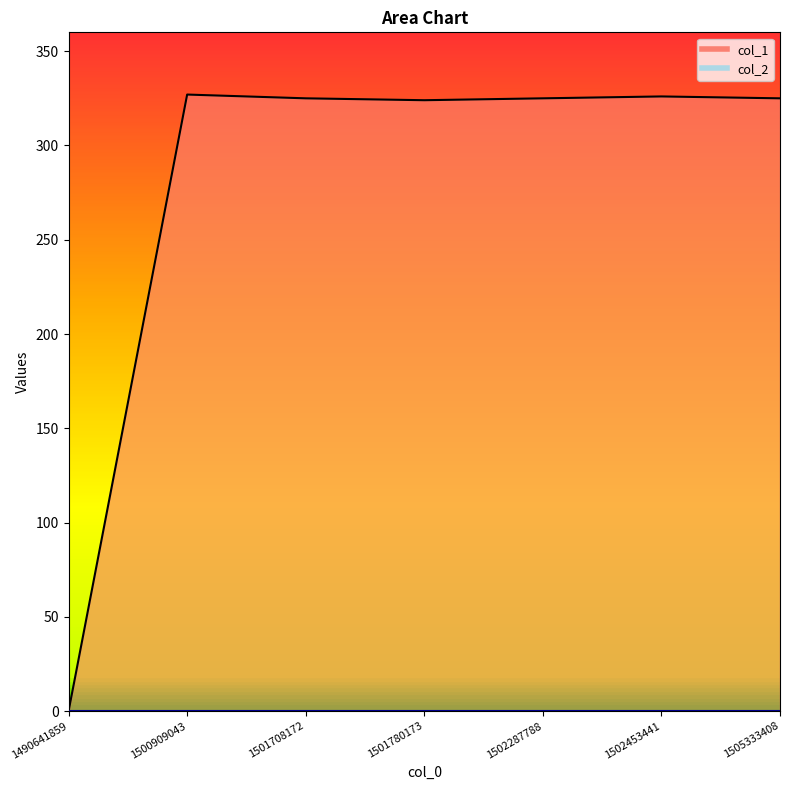

At which category does the chart reach its minimum across all series?

1490641859